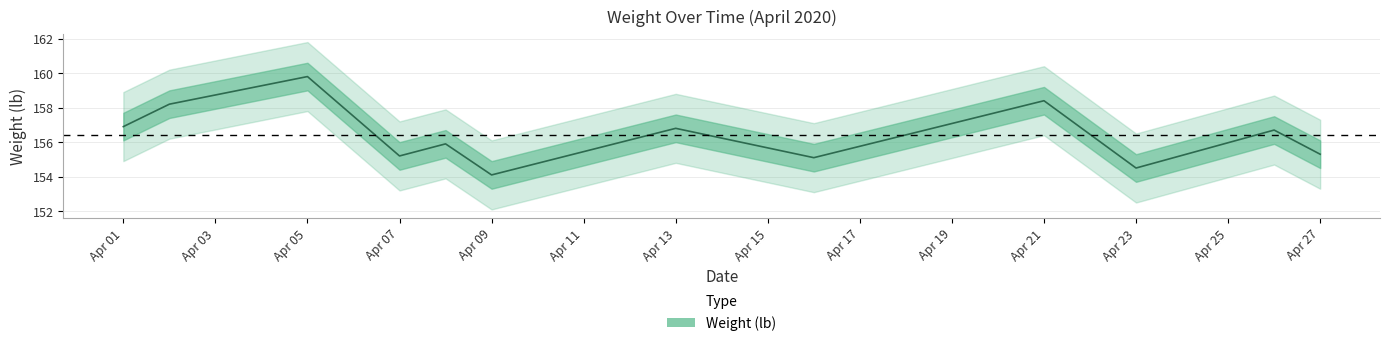

How many values are below 156?

6